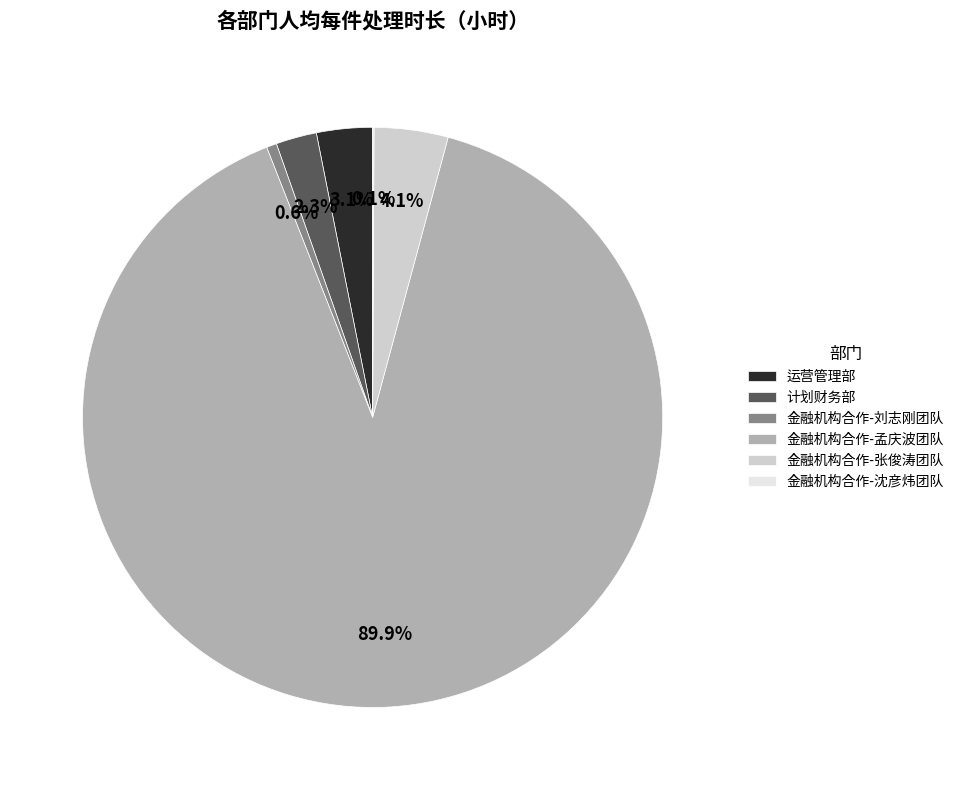

Is there any slice that represents more than half of the pie?

Yes